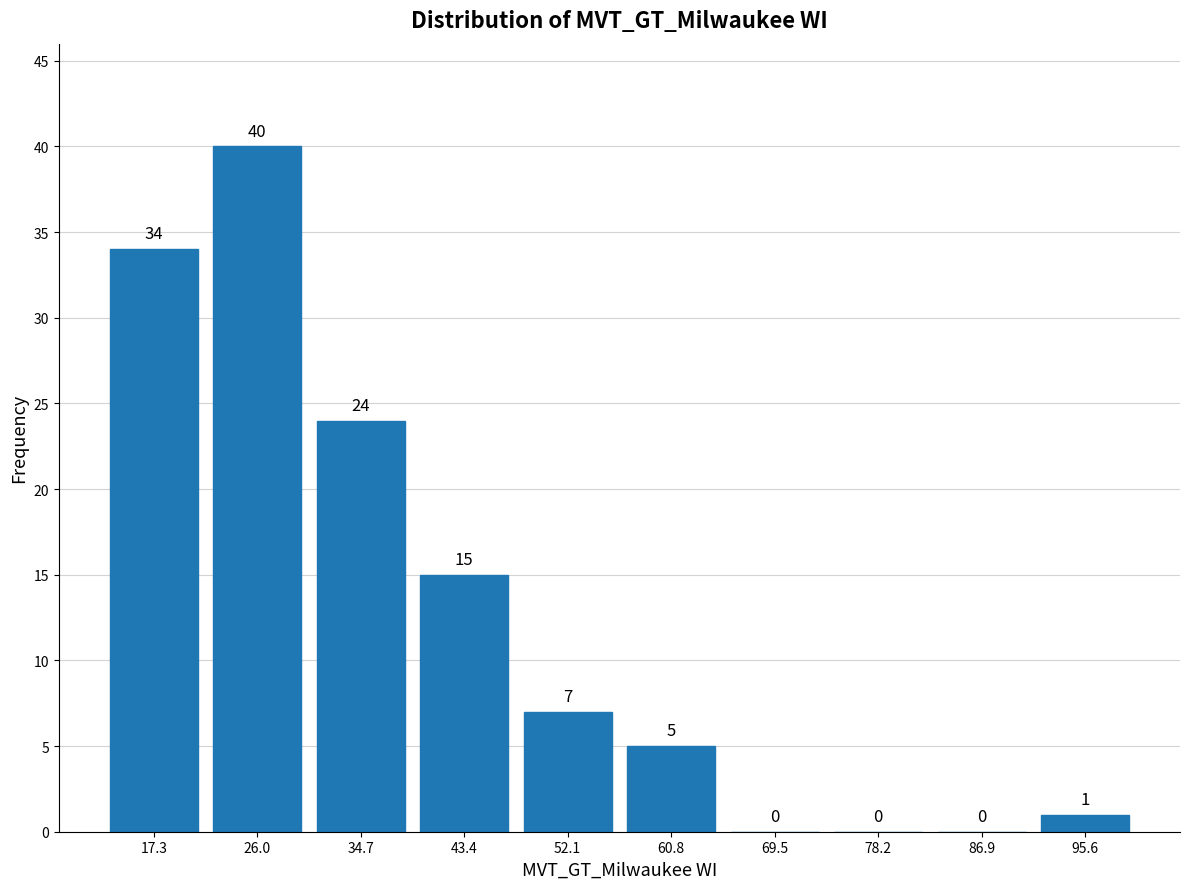

How tall is the bar that spans 30 to 39 on the x-axis? The bar edges are not printed on the chart, so give them approximately, as read against the axis.

24